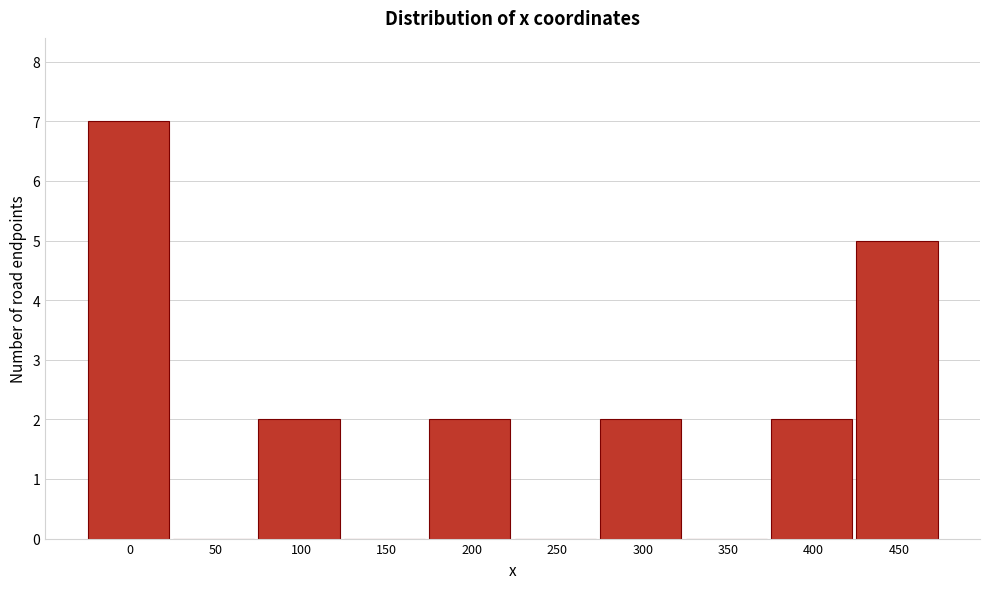

Reading left to right, what are all the values shown in this chart?

0=7	50=0	100=2	150=0	200=2	250=0	300=2	350=0	400=2	450=5